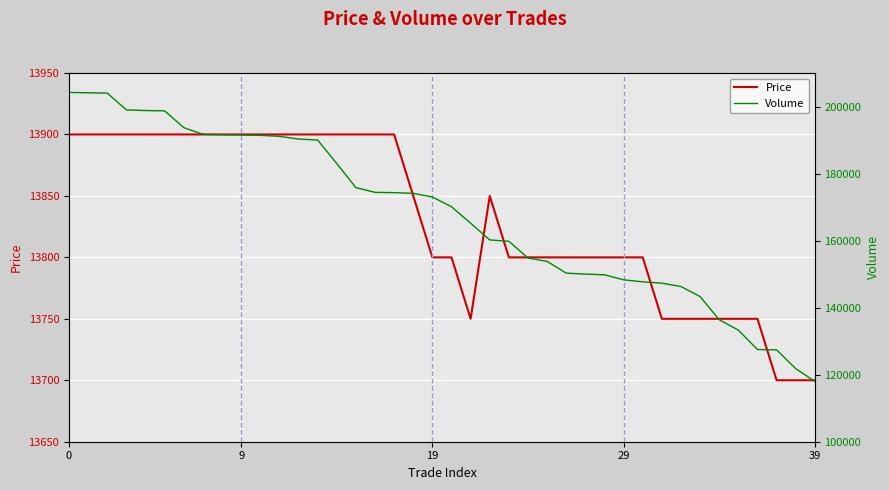

What is the label of the 12th point from the left?

11